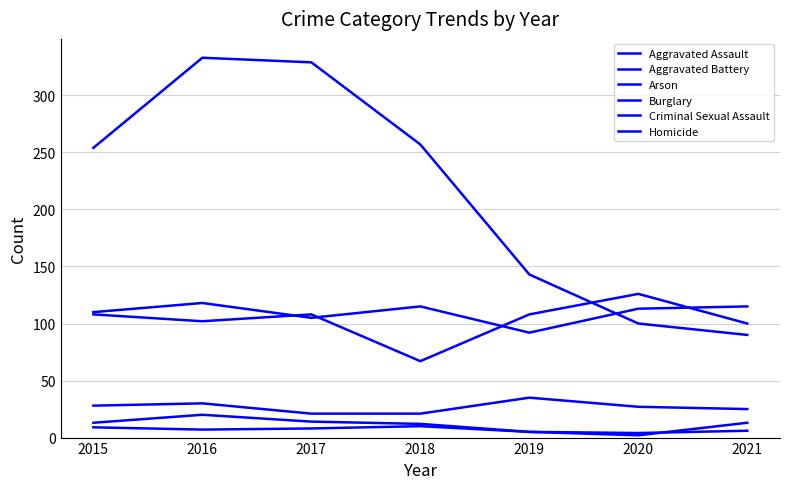

Which category has the lowest value across all series?

2020